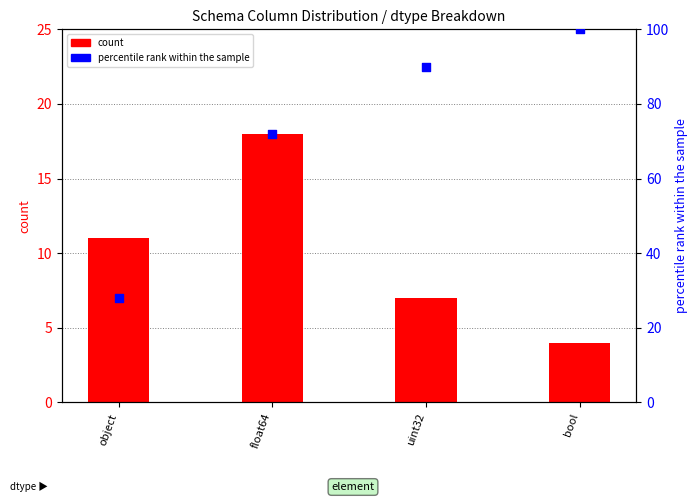

Is the value of count at bool greater than the value of percentile rank within the sample at uint32?

No